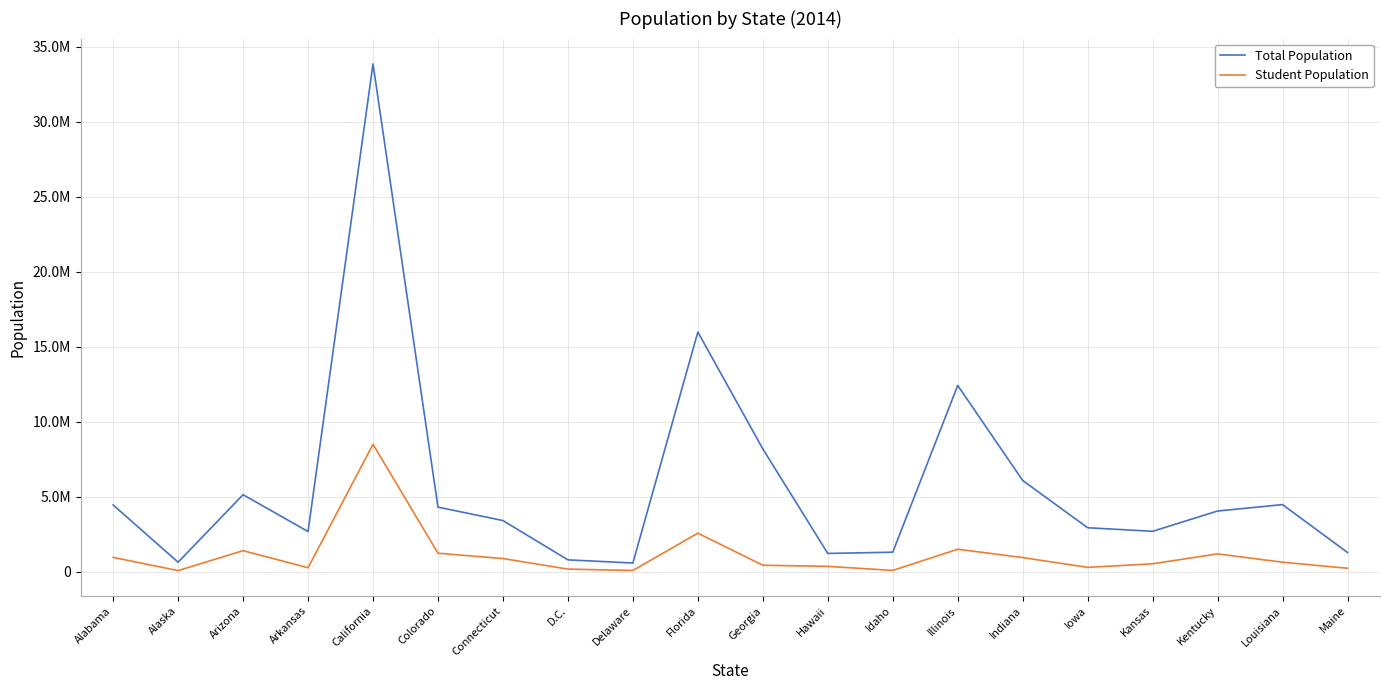

What is the sum of all Total Population values?

116386706.0